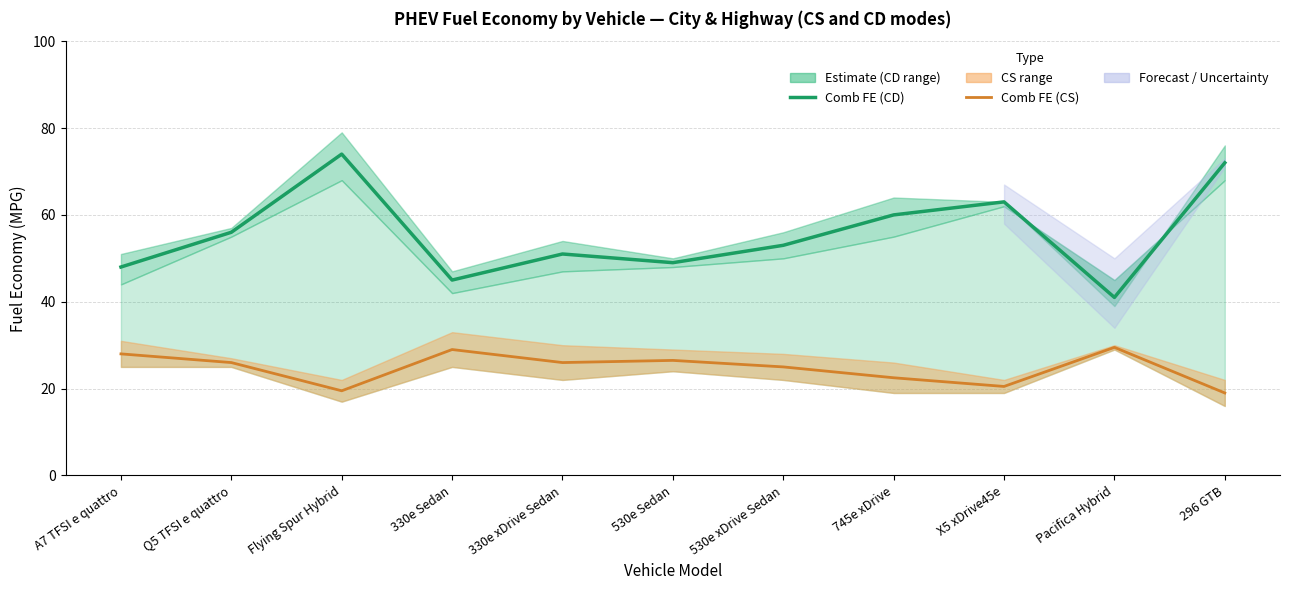

What is the sum of the Comb FE (CD) values at 330e xDrive Sedan and 530e Sedan?

100.0